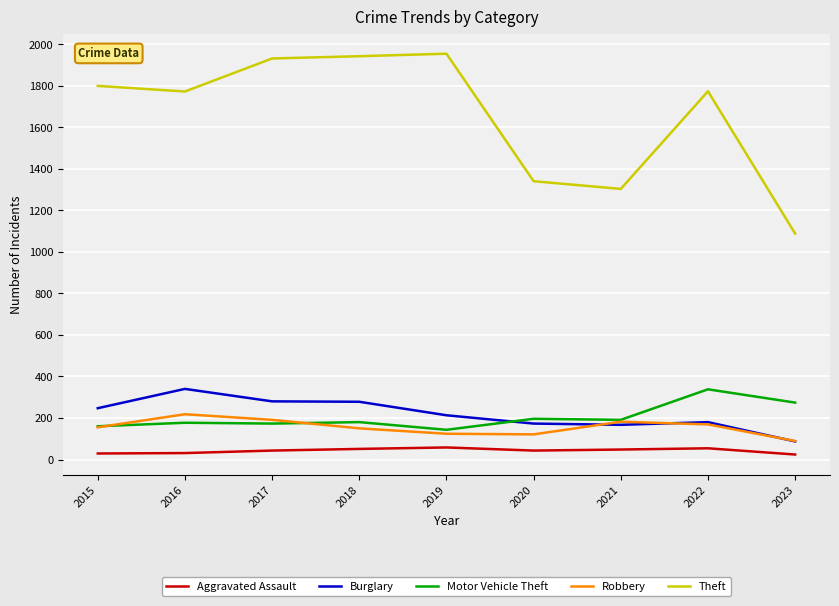

Read the Aggravated Assault value at 2017, to the nearest 10.

40